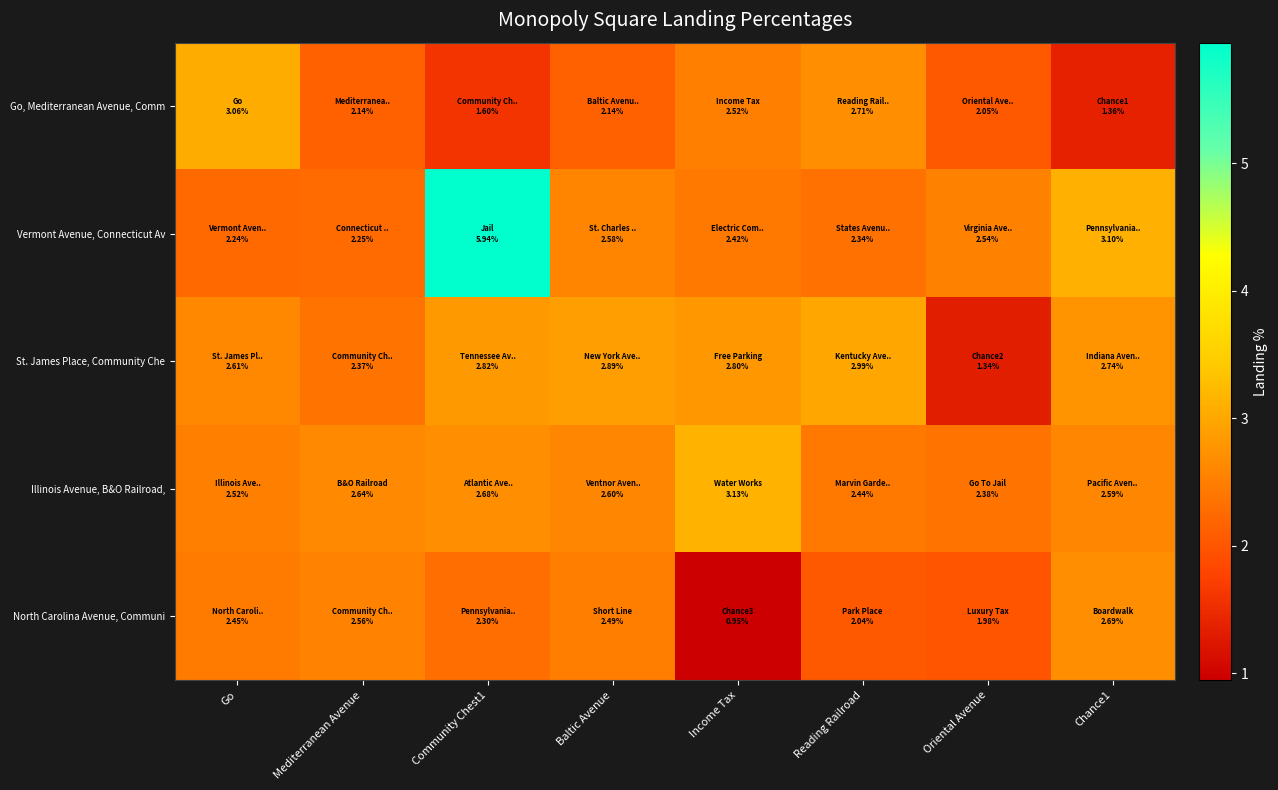

Between Income Tax and Community Chest1, which is larger?

Income Tax